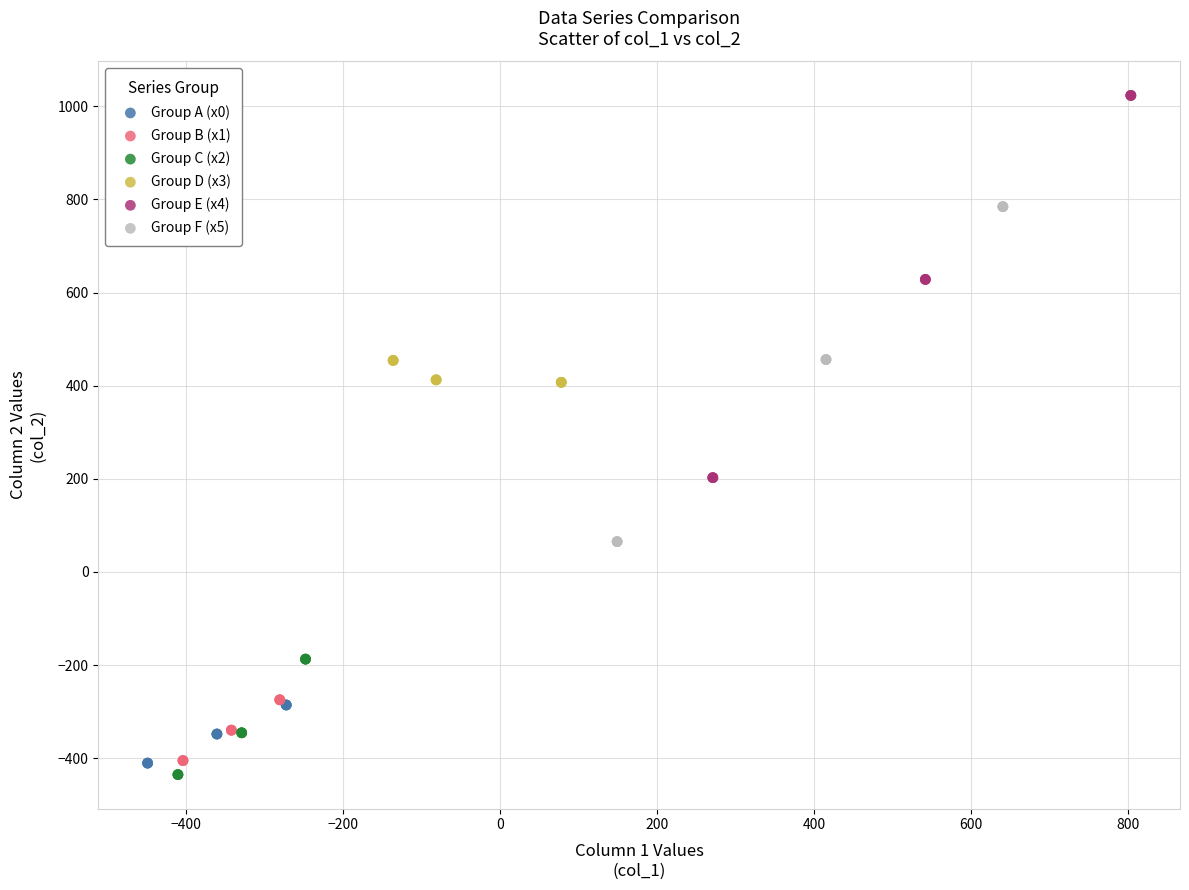

Which series reaches the maximum Y coordinate?

Group E (x4)